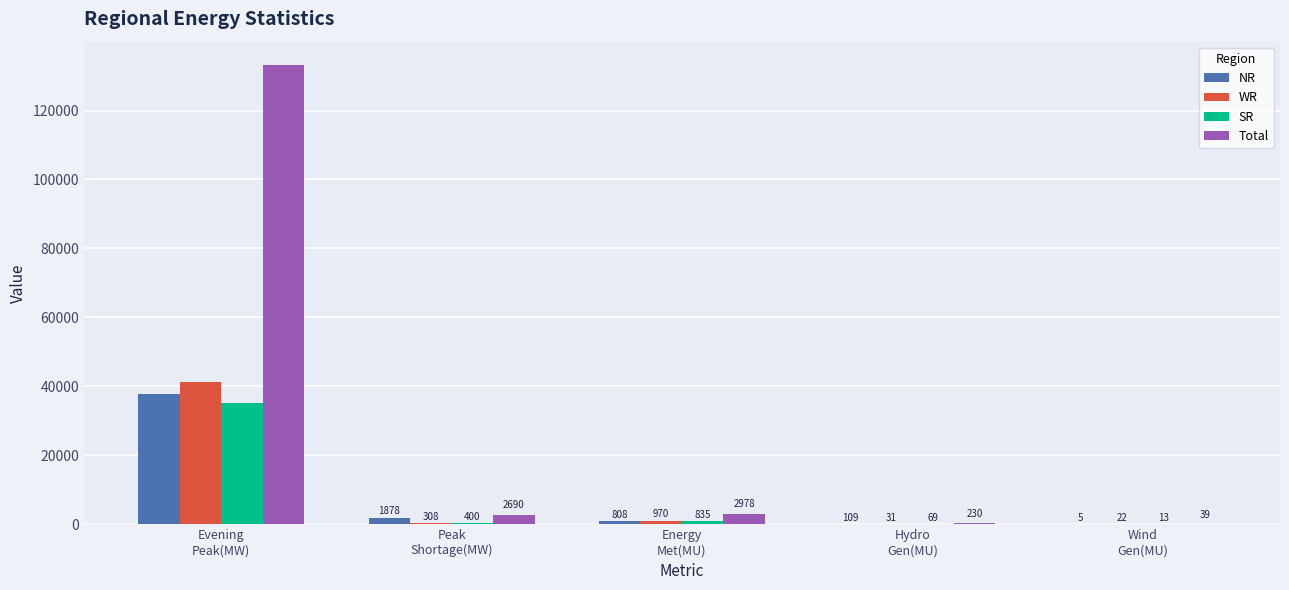

What is the sum of all NR values?

40530